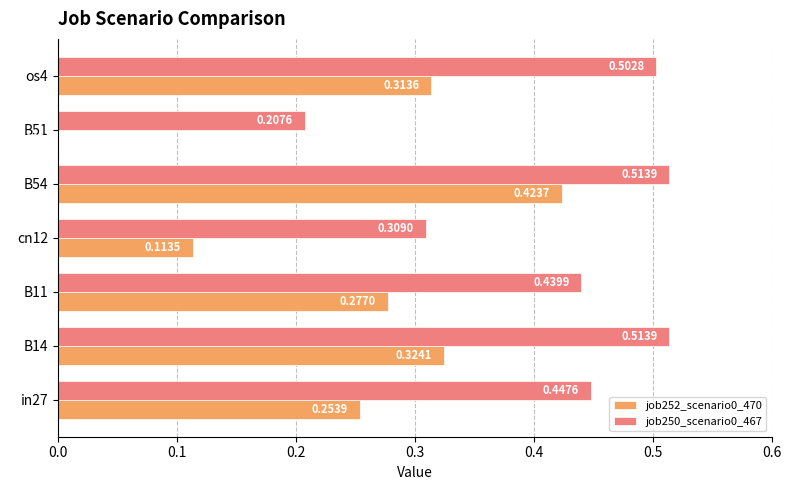

What is the sum of the job252_scenario0_470 values at B11 and B54?

0.7